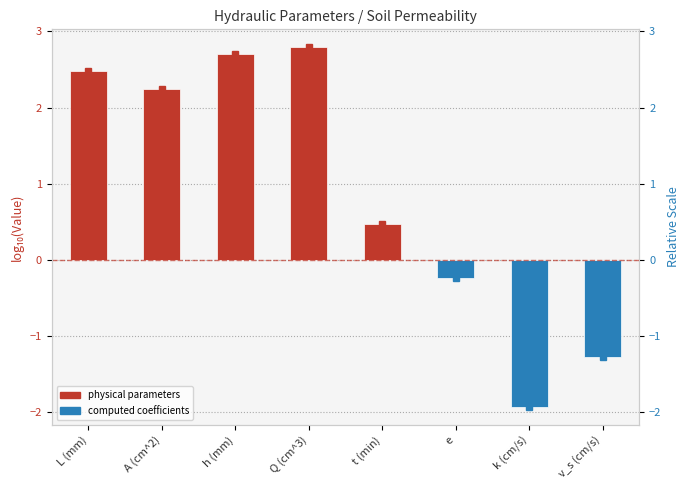

The value at t (min) is 0.2. True or false?

False